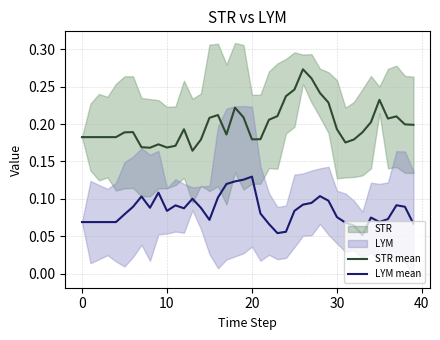

True or false: LYM mean and STR mean cross at least once.

False